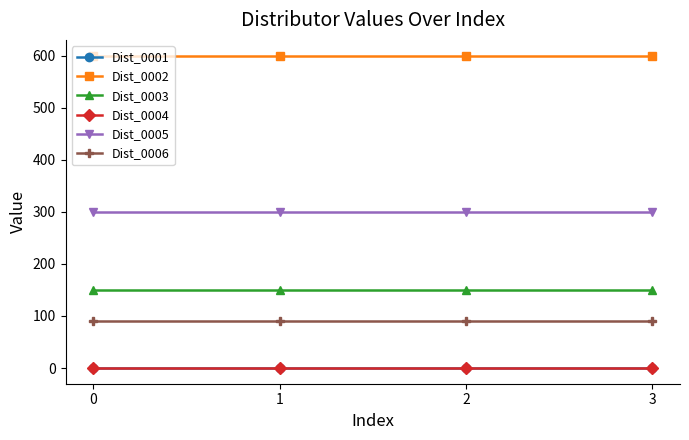

What is the value of the Dist_0002 point at the 4th from the left?

600